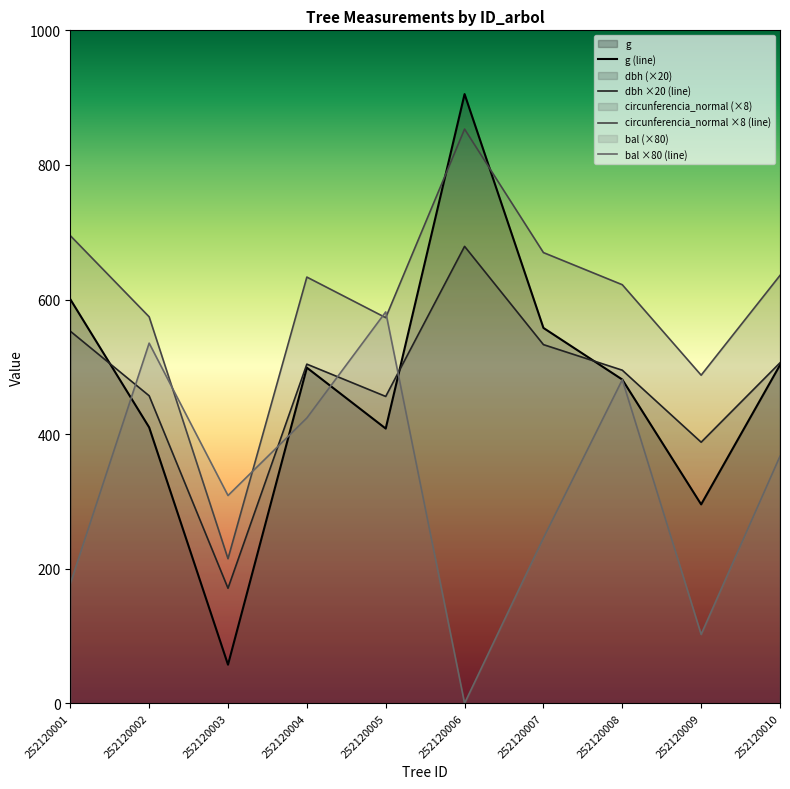

Which category has the lowest value across all series?

252120006